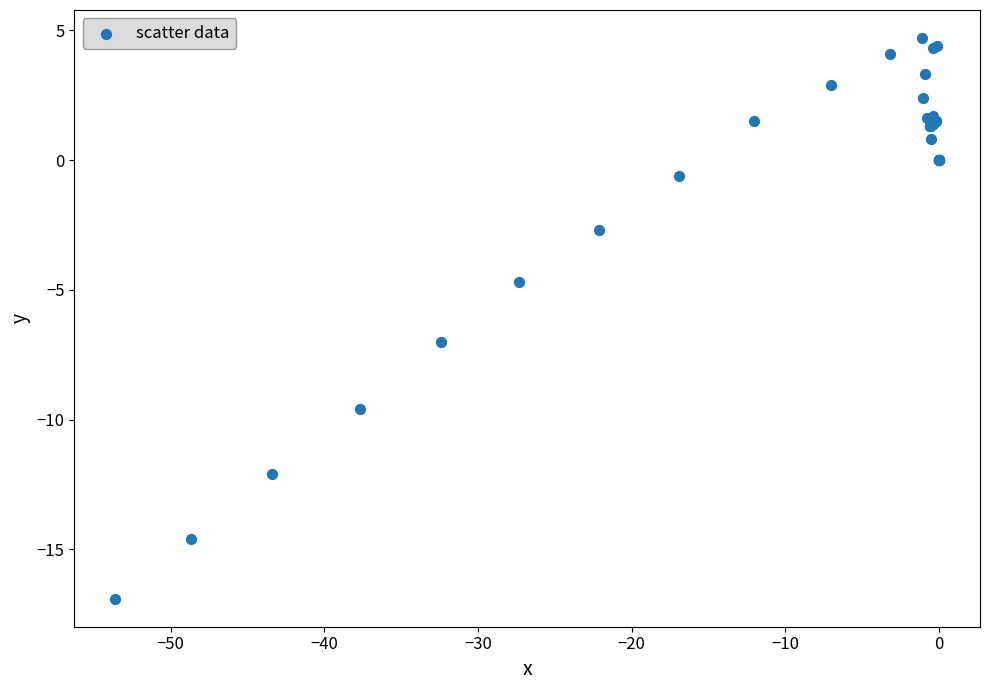

What Y value in the scatter plot is closest to -6?

-7.0